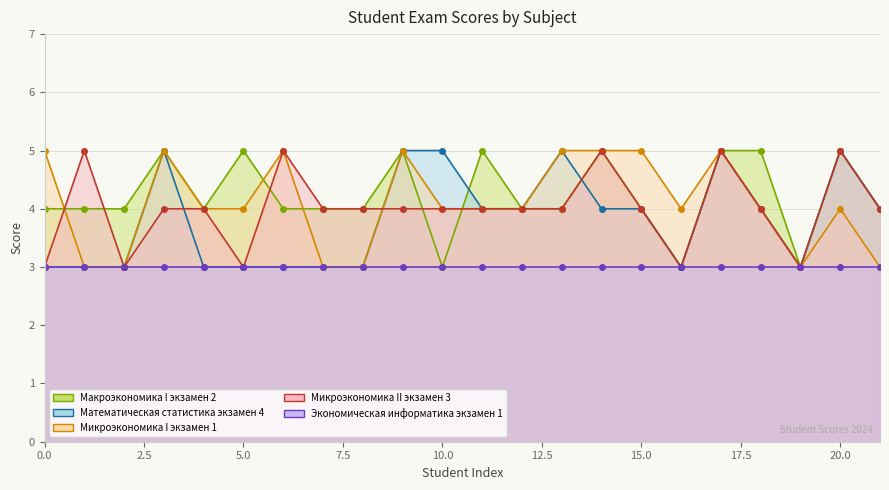

At which label is Микроэкономика II экзамен 3 closest to 4?

3